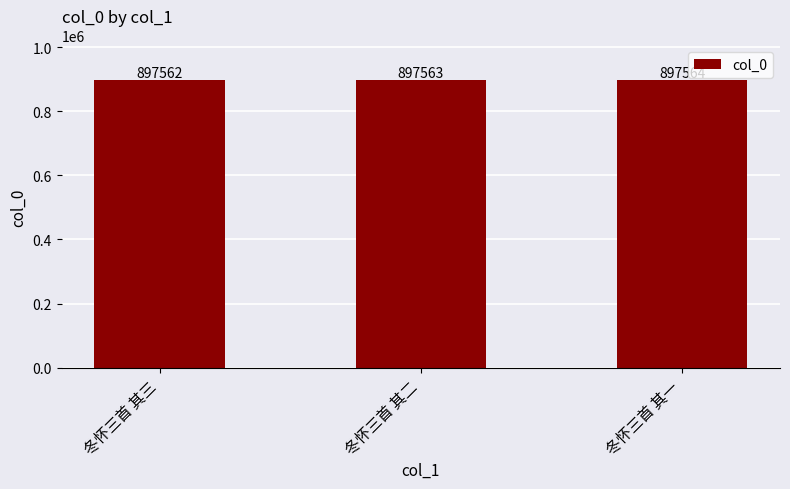

Rank the categories by value from lowest to highest.

冬怀三首 其三, 冬怀三首 其二, 冬怀三首 其一